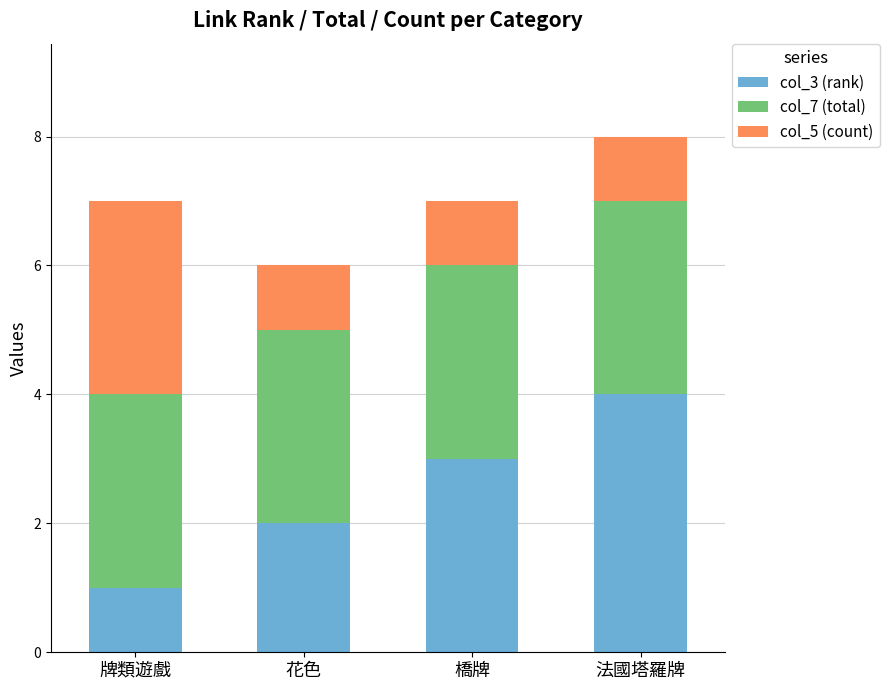

Which category has the lowest value in the col_3 (rank) series?

牌類遊戲